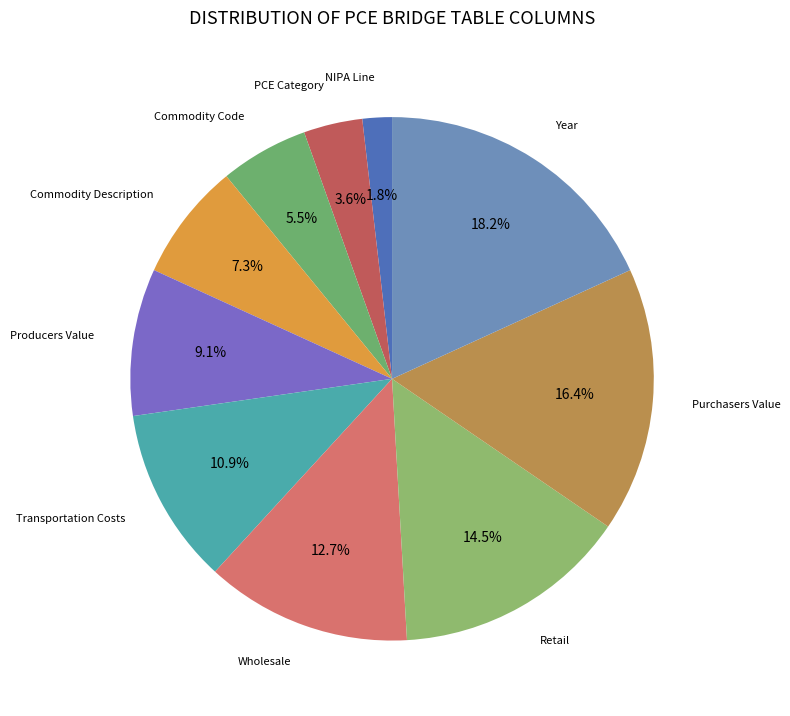

Between Year and Purchasers Value, which is larger?

Year